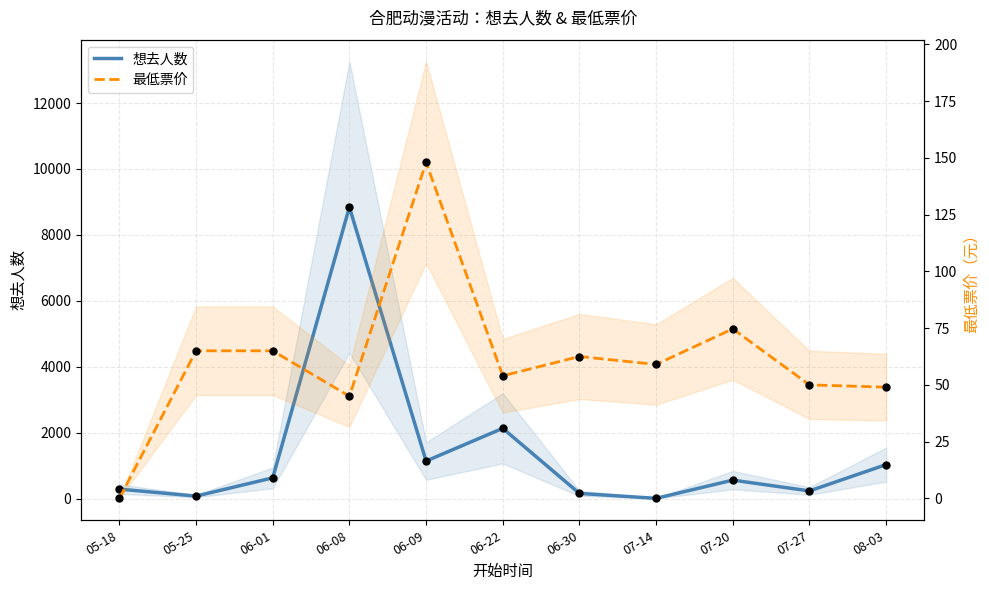

Is the value of 最低票价 at 06-09 greater than the value of 想去人数 at 06-09?

No